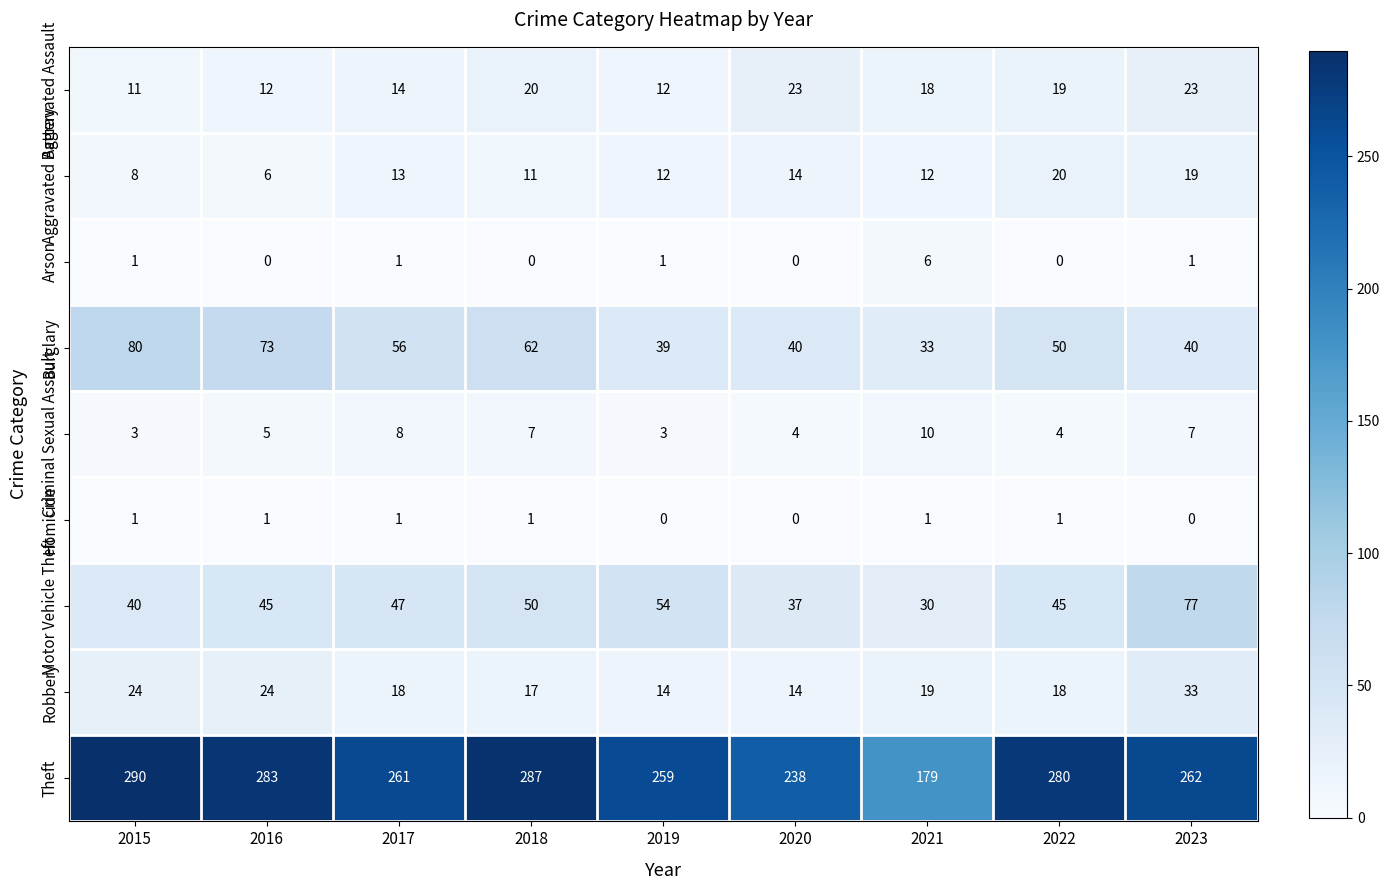

What is the maximum value shown in the chart?

290